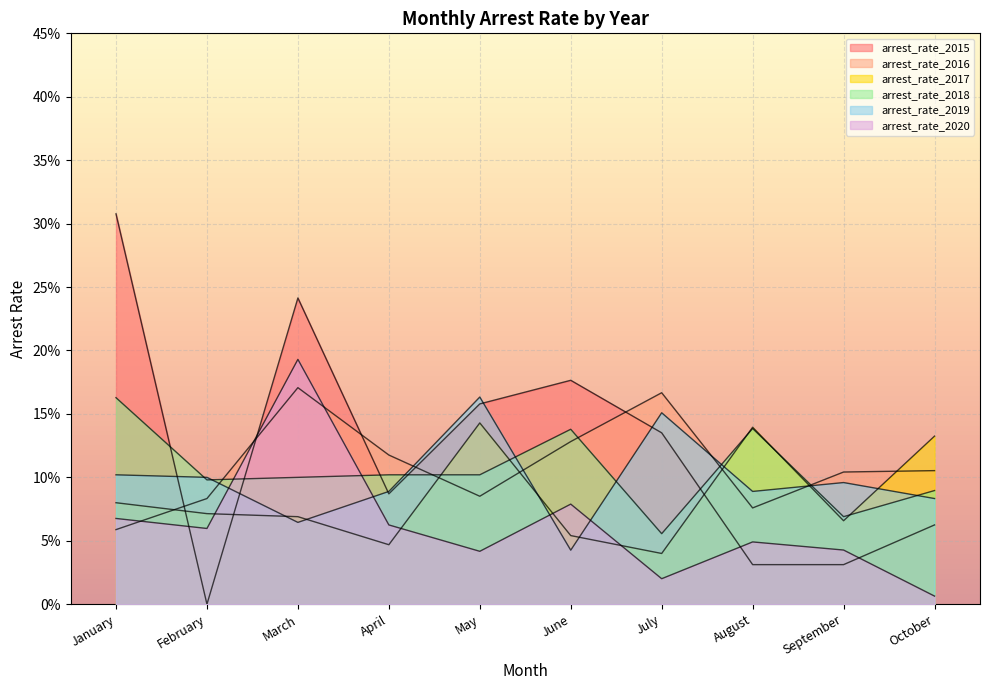

Which series has the largest total across all categories?

arrest_rate_2015